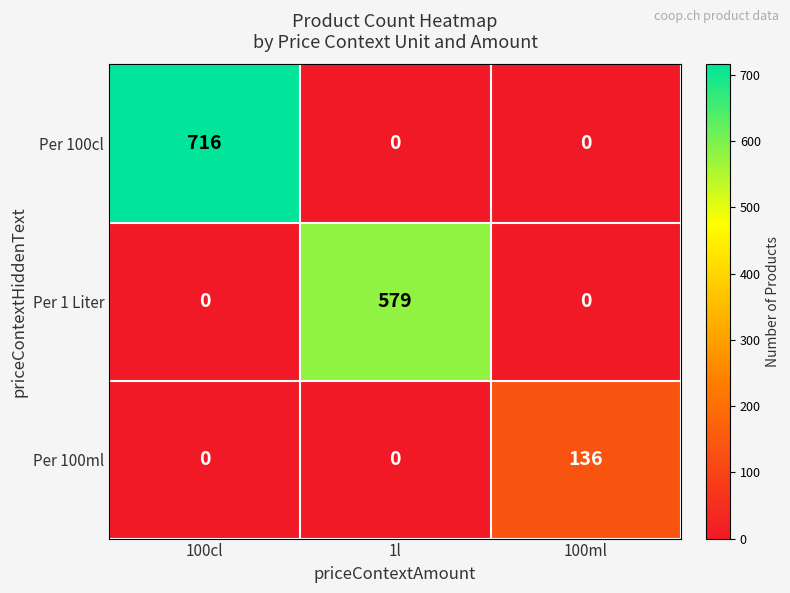

What is the difference between the maximum and minimum values in the Per 100ml series?

136